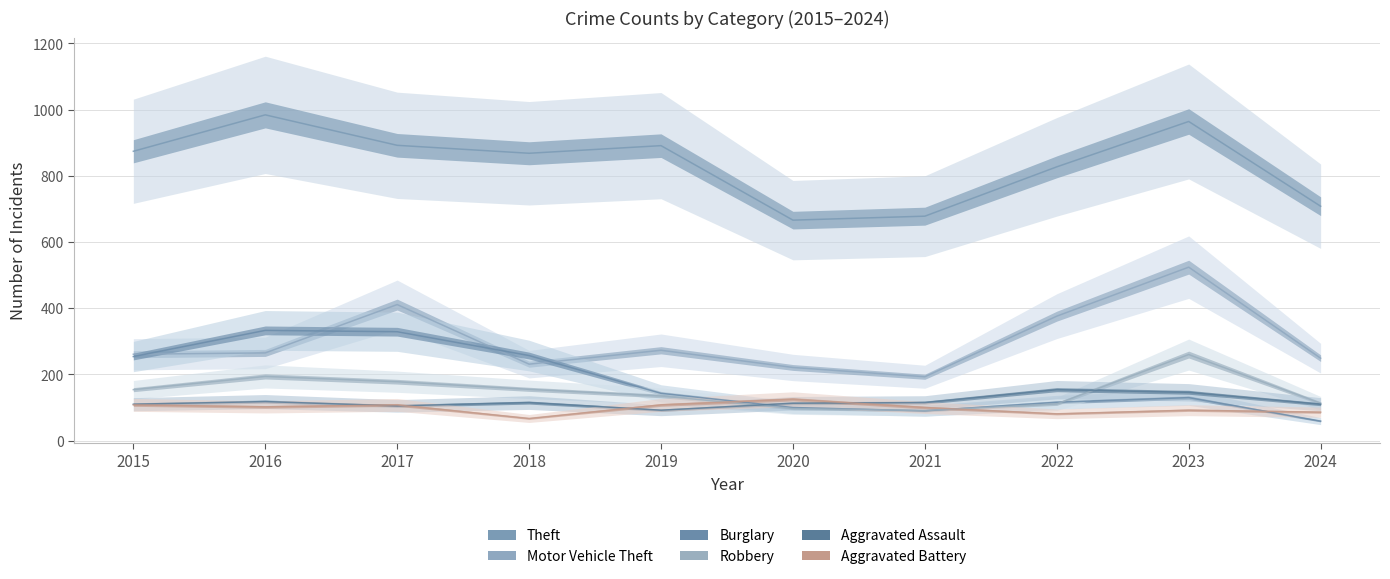

Rank the series by their maximum value, from lowest to highest.

Aggravated Battery, Aggravated Assault, Robbery, Burglary, Motor Vehicle Theft, Theft